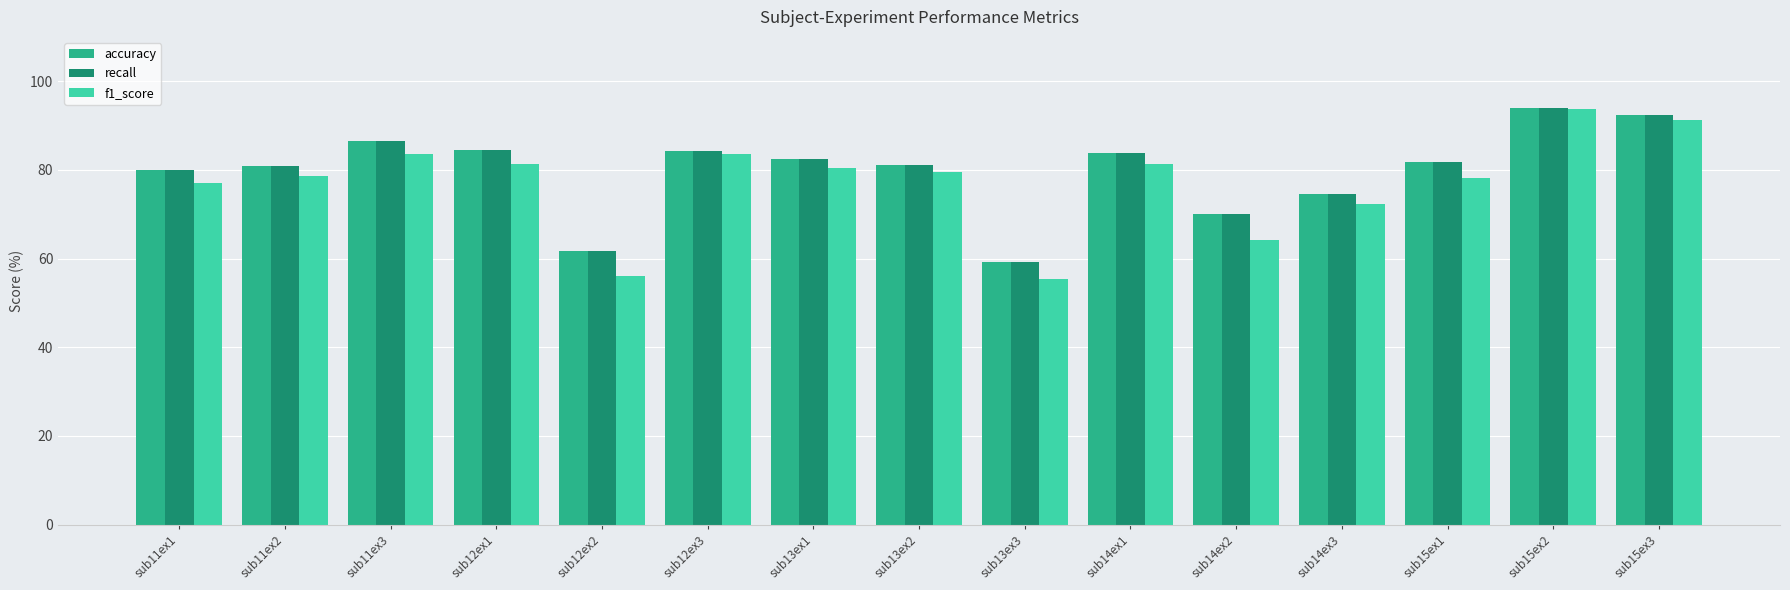

Does the chart contain stacked bars?

No